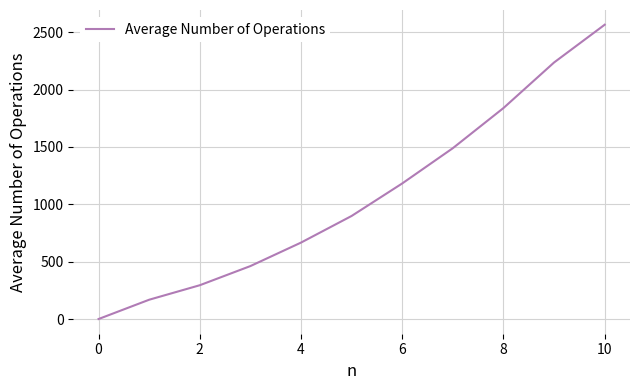

What is the difference between the maximum and minimum values?

2564.8